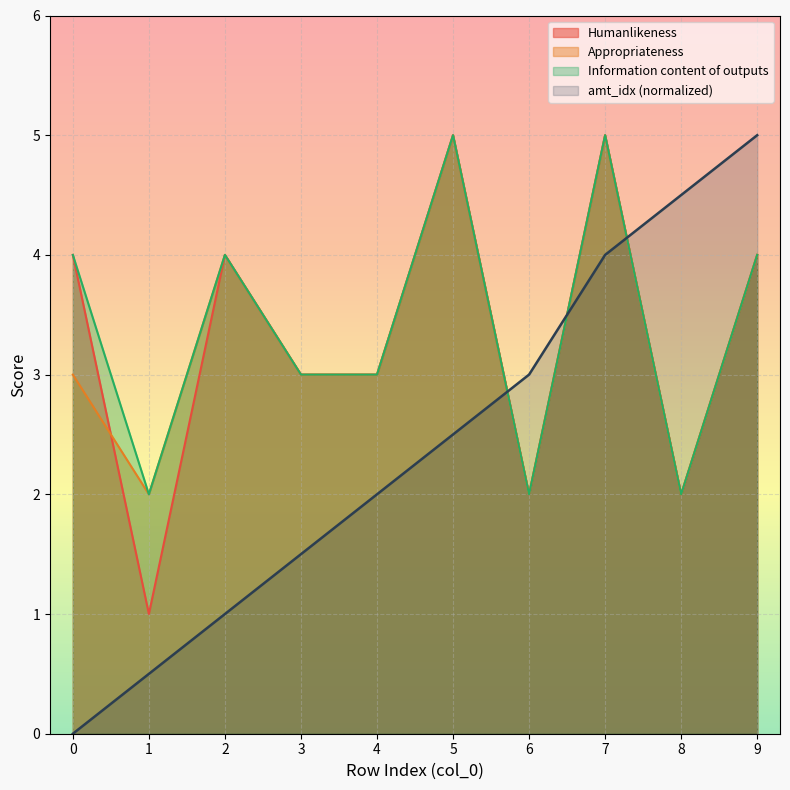

What is the value of the Information content of outputs point at the 2nd from the left?

2.0